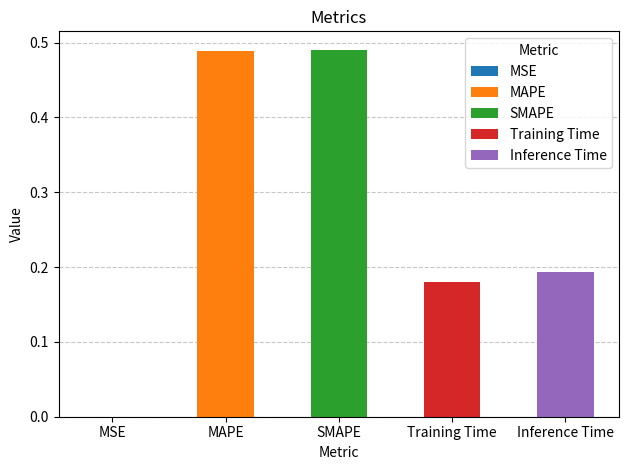

The chart shows a value of 0.1 at Training Time. True or false?

False